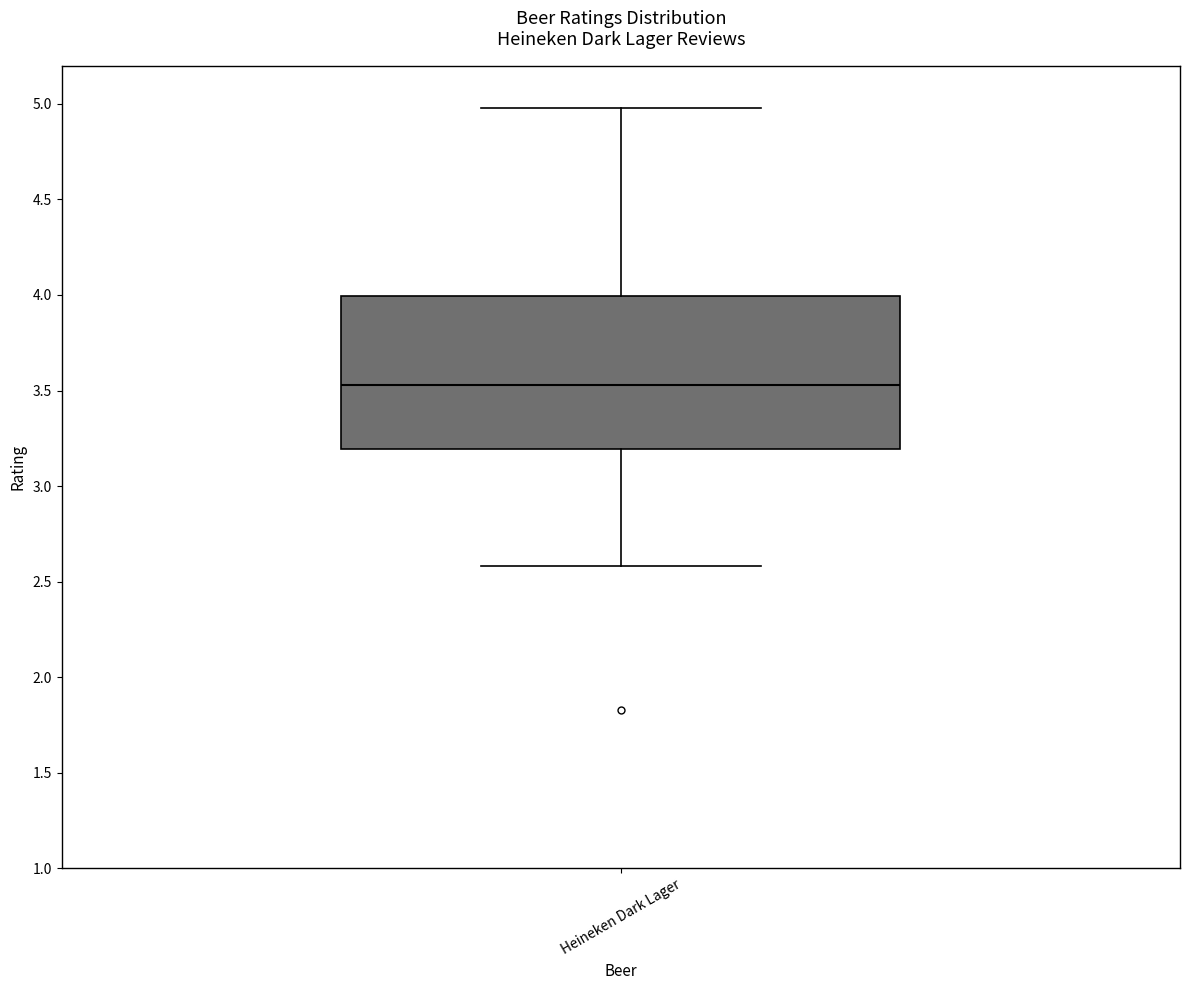

Read this box plot against the y-axis: the position of the median line, the range covered by the box, and the ends of both whiskers. The values are not printed on the chart, so give them approximately, as read against the axis.

median 3.55, box 3.20 to 4.00, whiskers 2.60 to 5.00